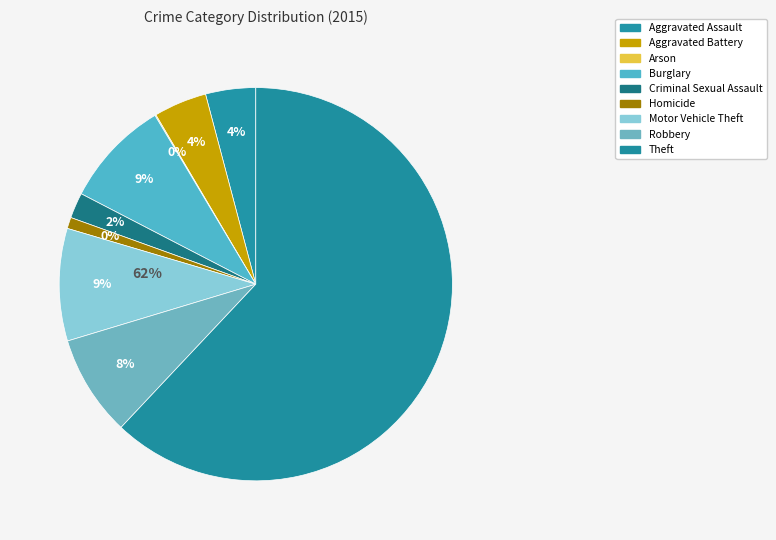

What is the smallest slice in the pie chart?

Arson